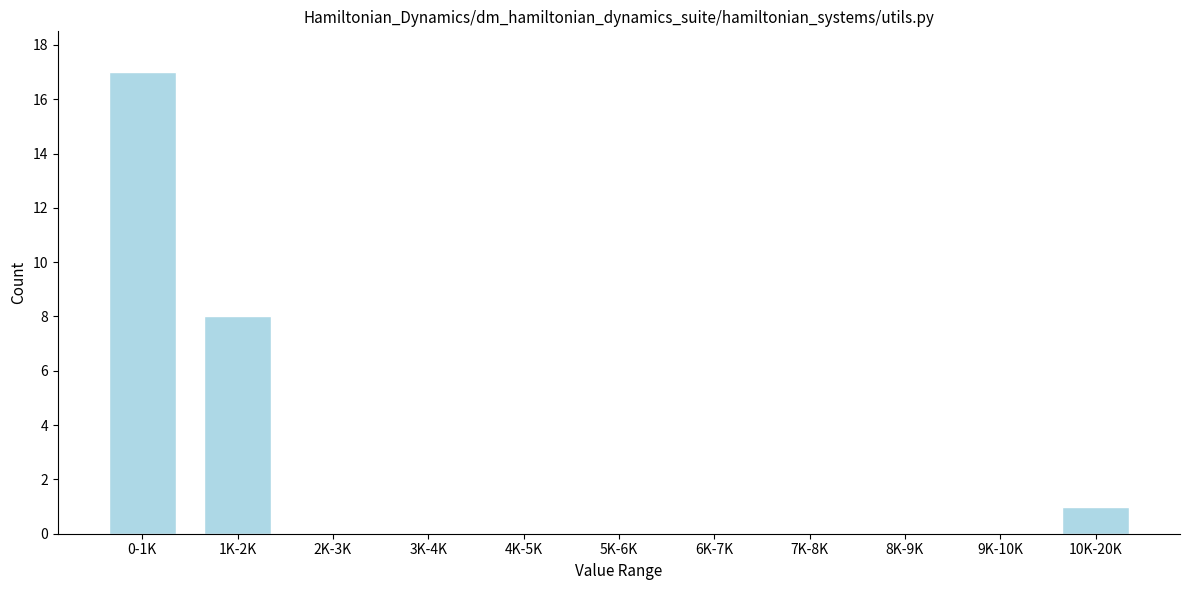

Reading left to right, transcribe all the data shown in this chart.

0-1K=17	1K-2K=8	2K-3K=0	3K-4K=0	4K-5K=0	5K-6K=0	6K-7K=0	7K-8K=0	8K-9K=0	9K-10K=0	10K-20K=1